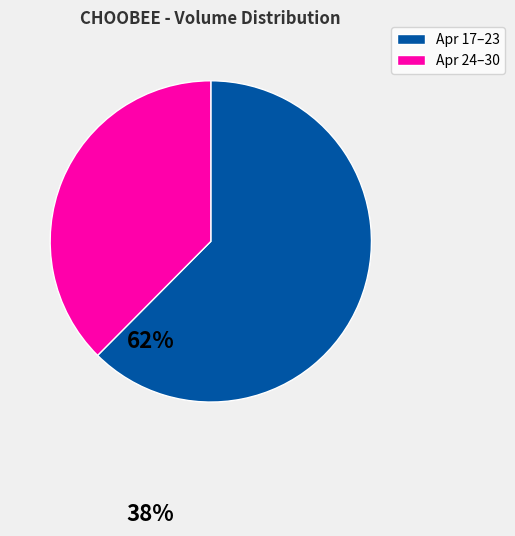

Approximately how many times larger is the value at Apr 24–30 compared to Apr 17–23?

0.6